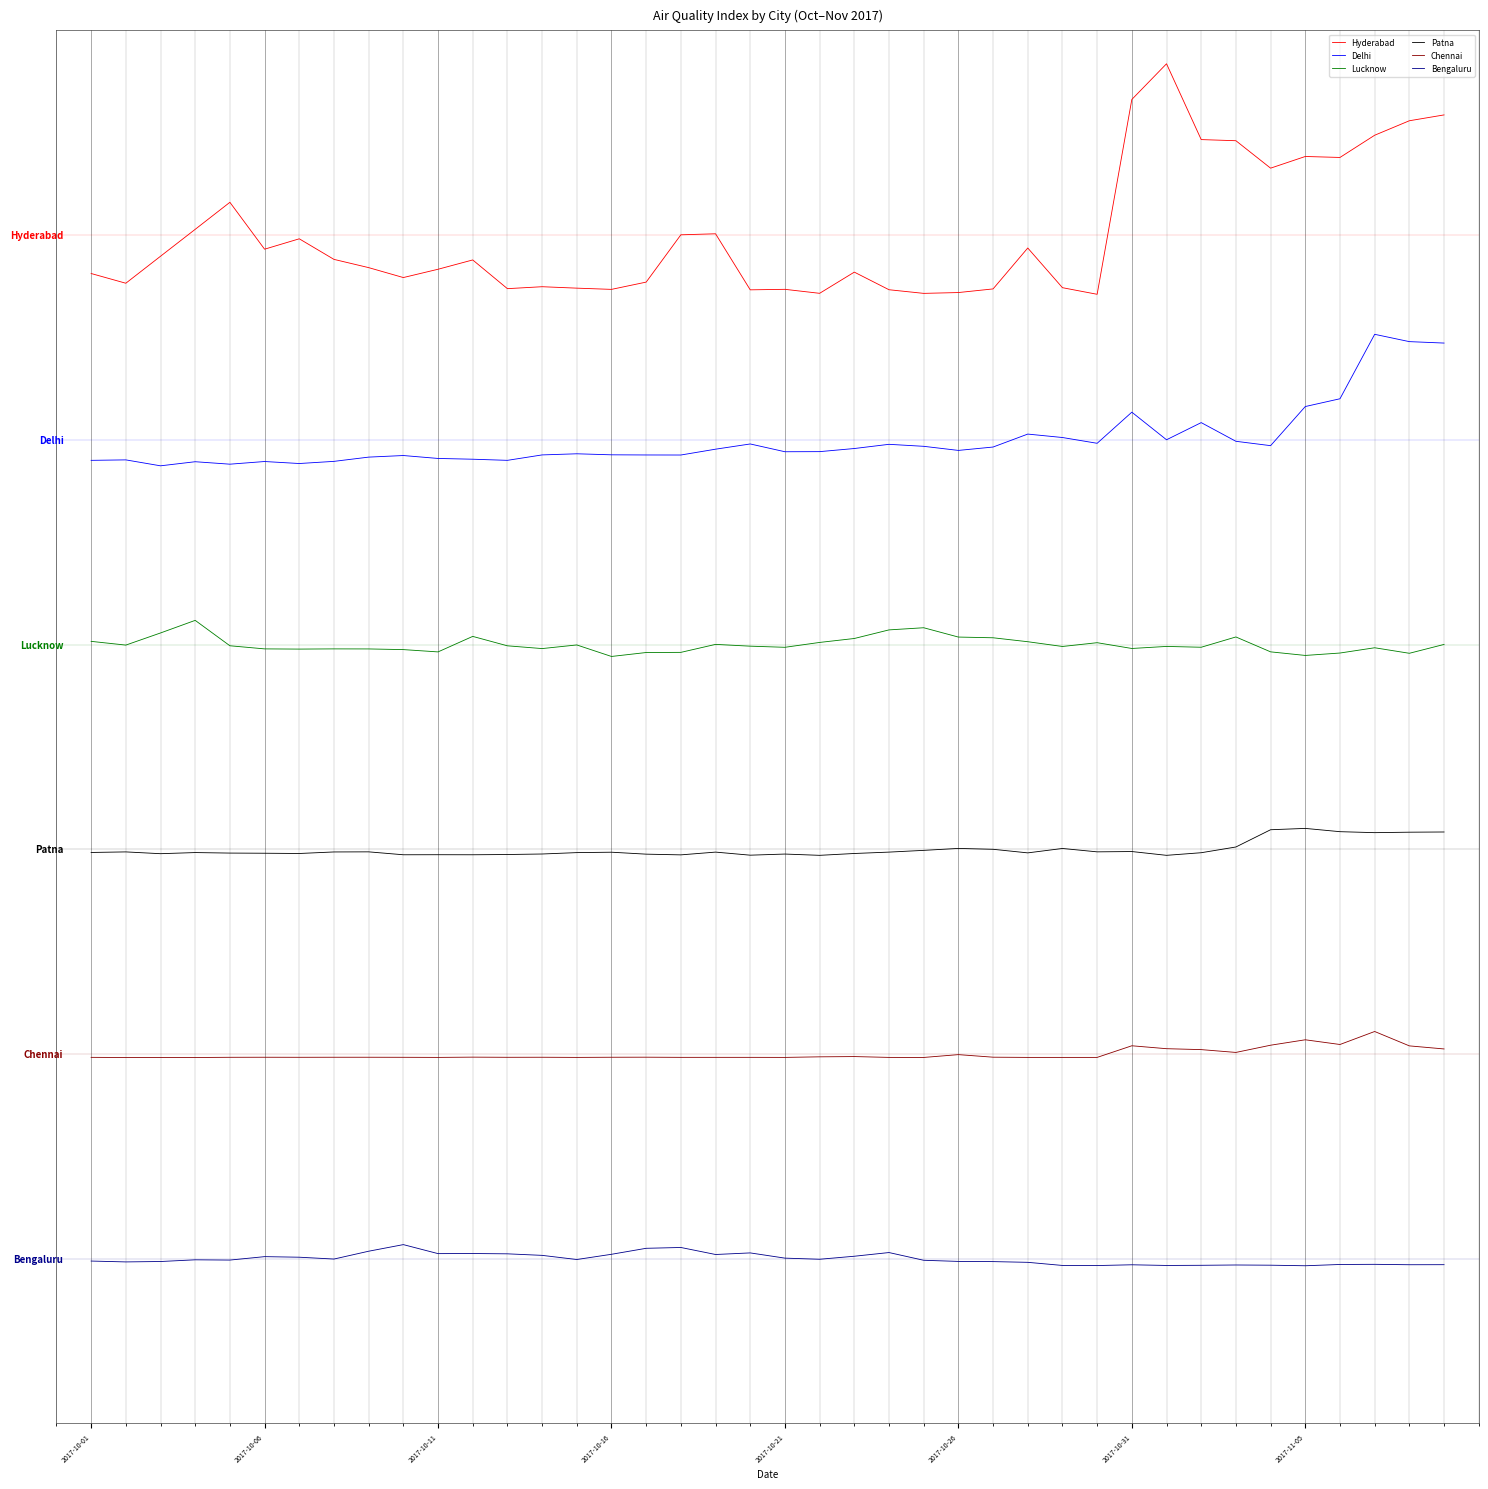

Does the chart have visible grid lines?

Yes